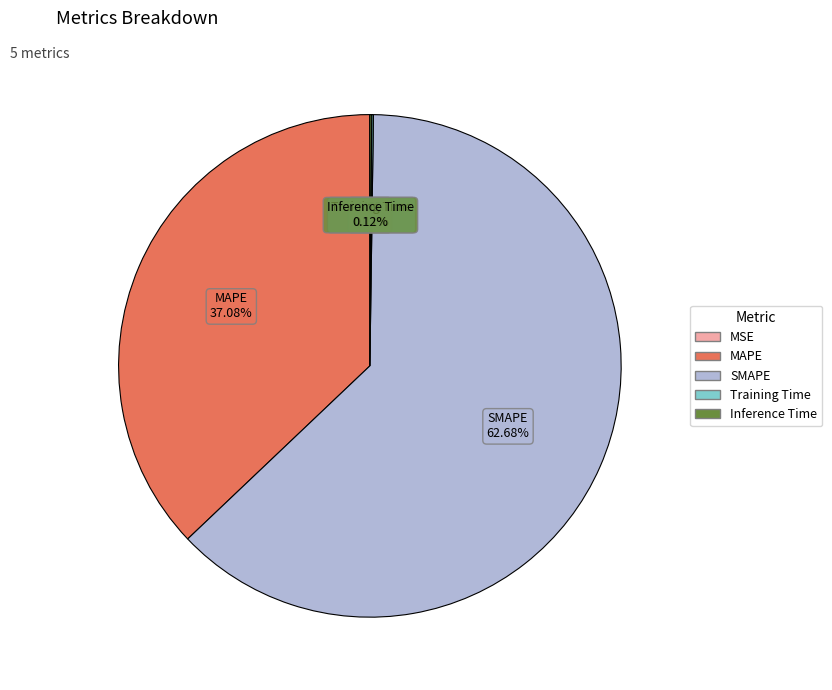

To the nearest percent, what is the average slice percentage?

20%